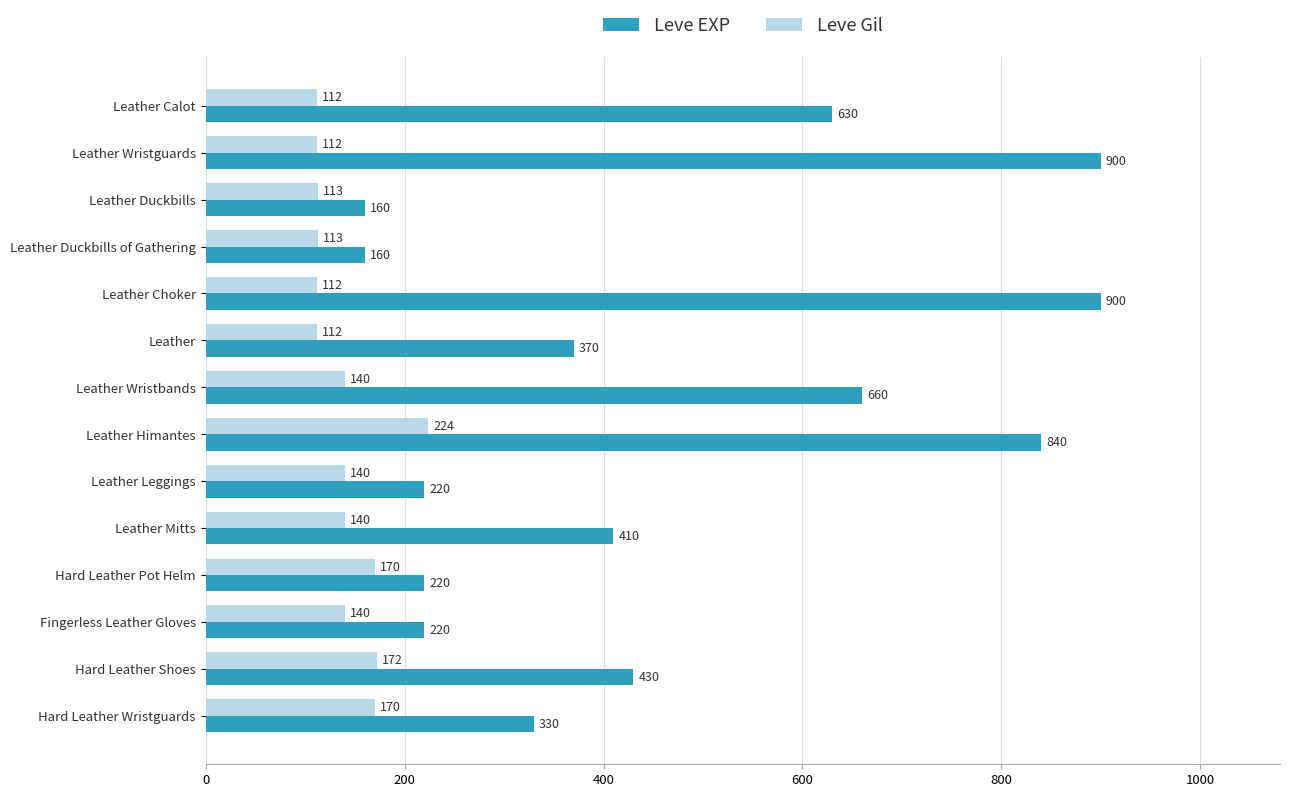

What is the spread (max minus min) of values at Hard Leather Shoes?

258